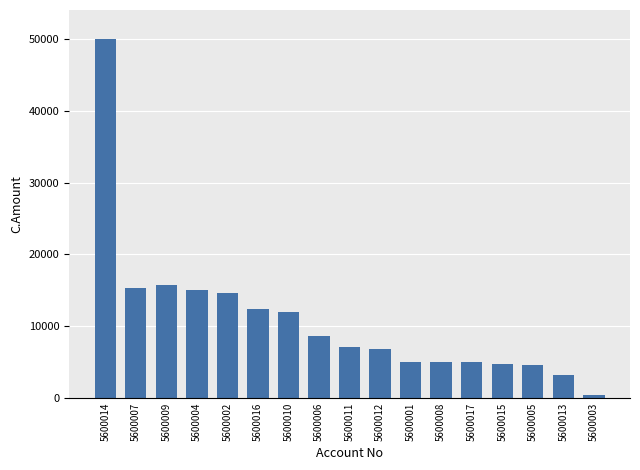

How many bars are there in total?

17